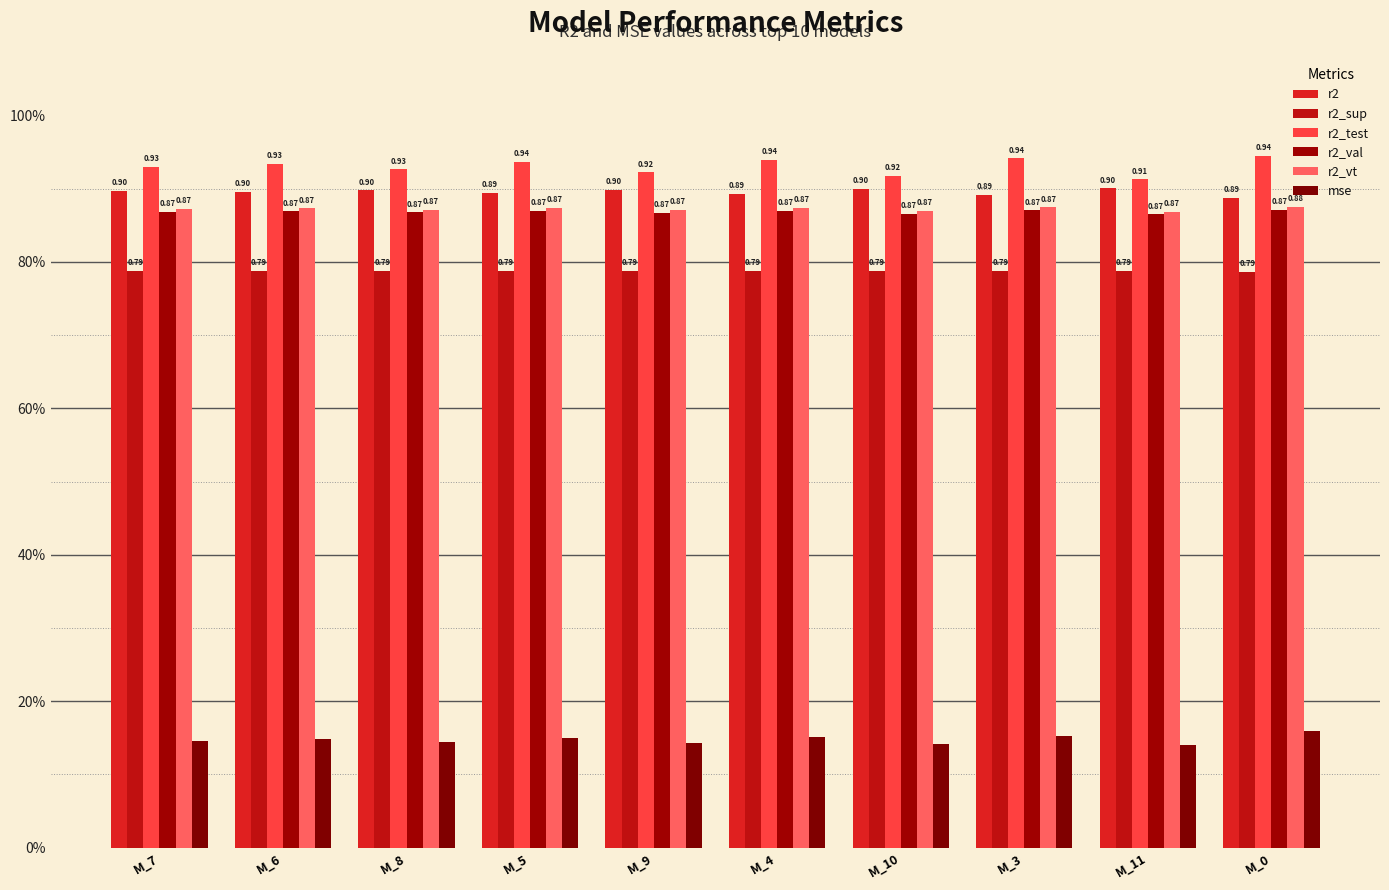

Which series has the largest range (max minus min)?

r2_test